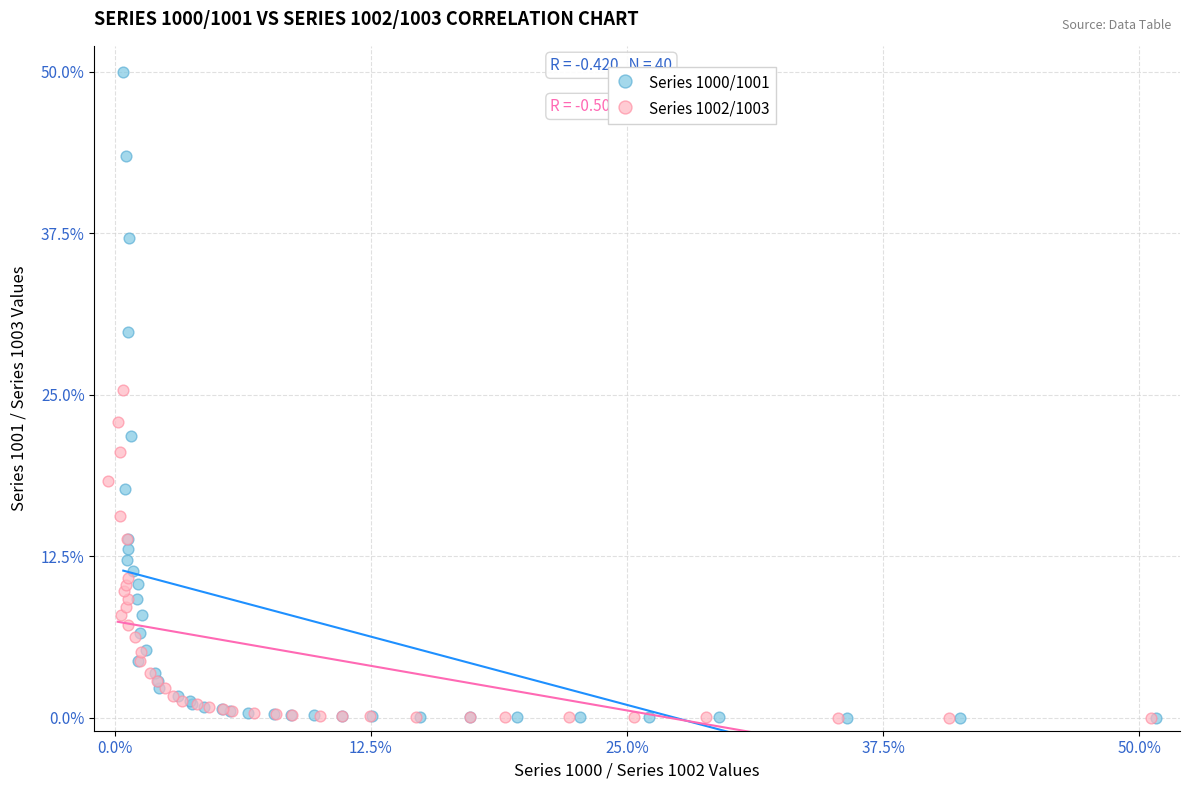

Which series contains the highest Y value?

Series 1000/1001